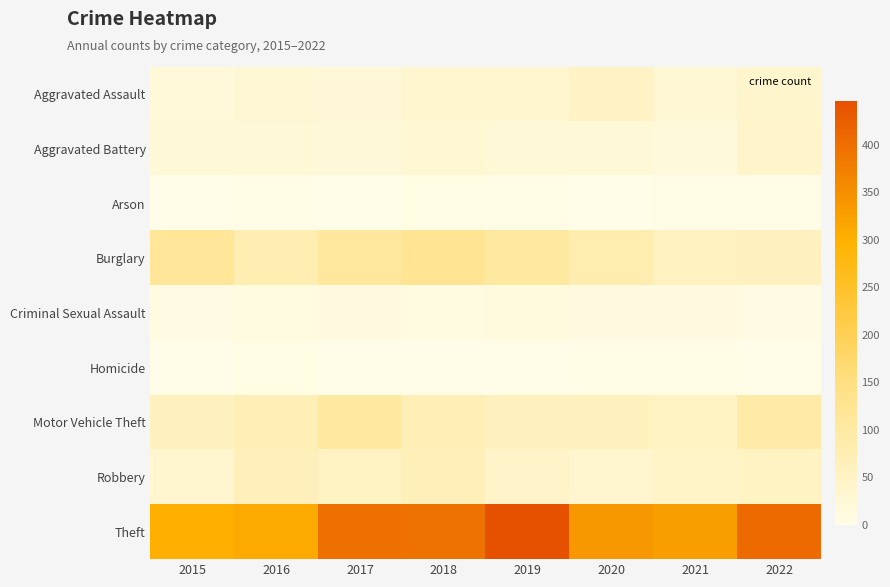

Between 2020 and 2021, which is larger?

2020